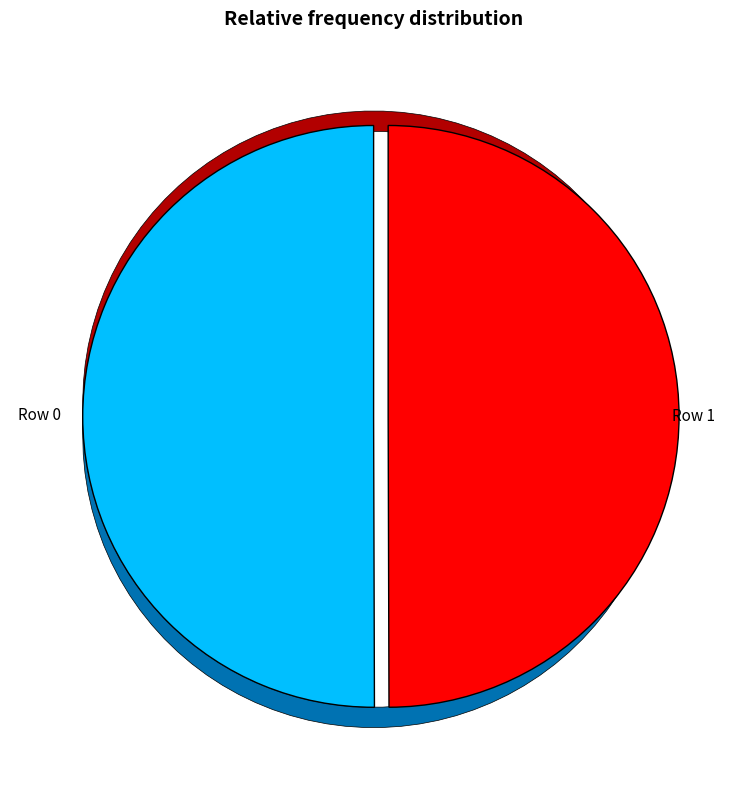

Which category has the biggest portion of the pie?

Row 1